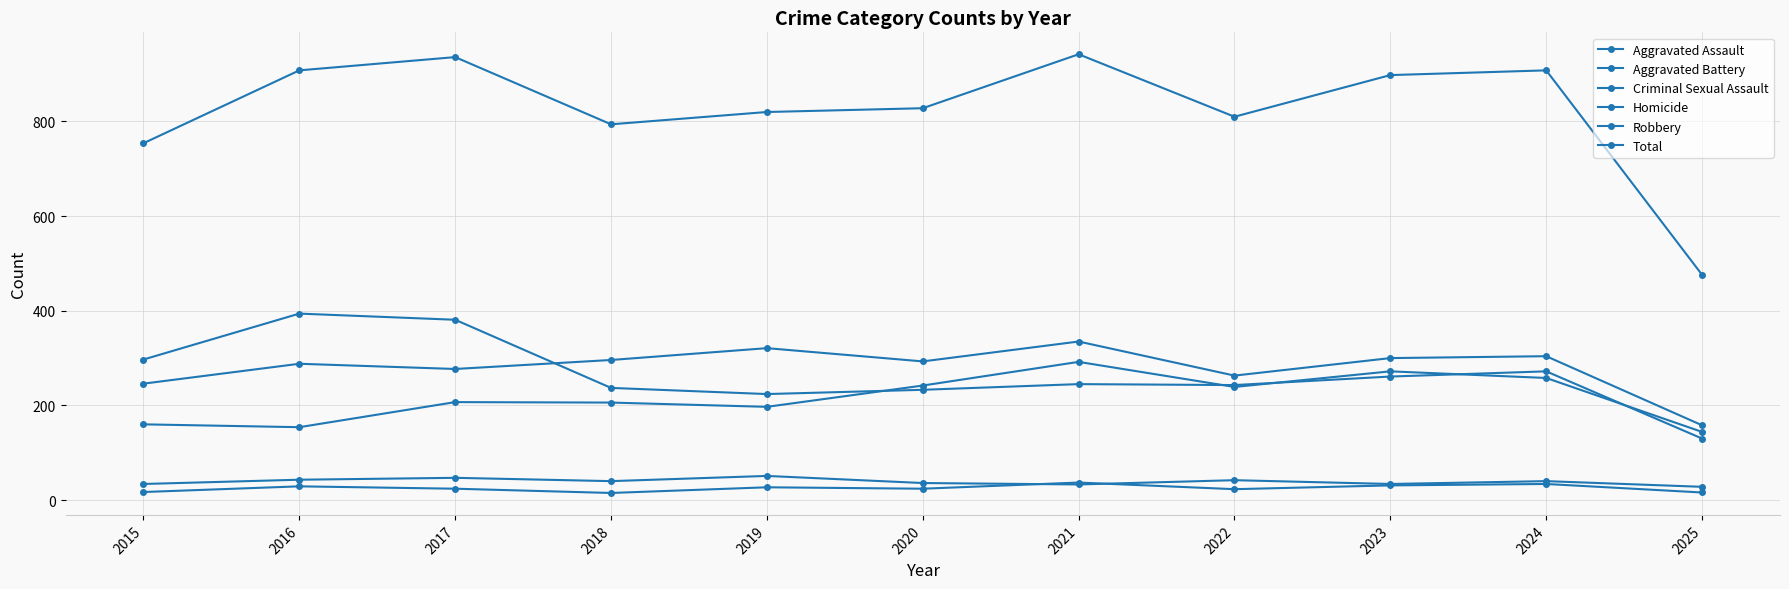

The Aggravated Assault series shows 346 at 2018. True or false?

False